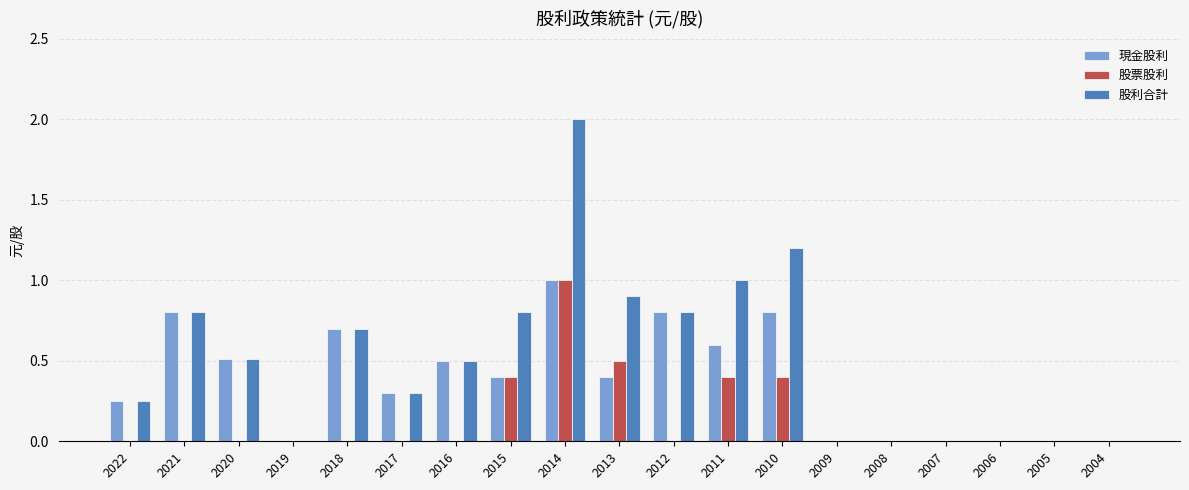

What is the highest value of the 股票股利 series?

1.0